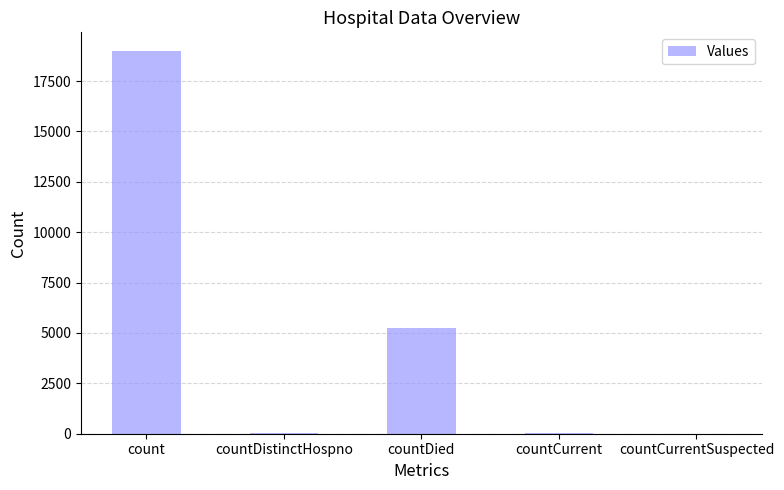

What is the greatest value displayed?

18971